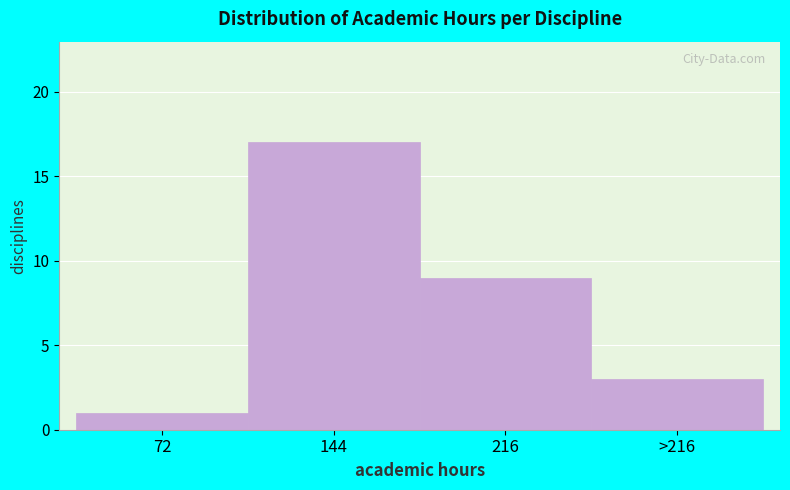

Reading left to right, what are all the values shown in this chart?

72=1	144=17	216=9	>216=3